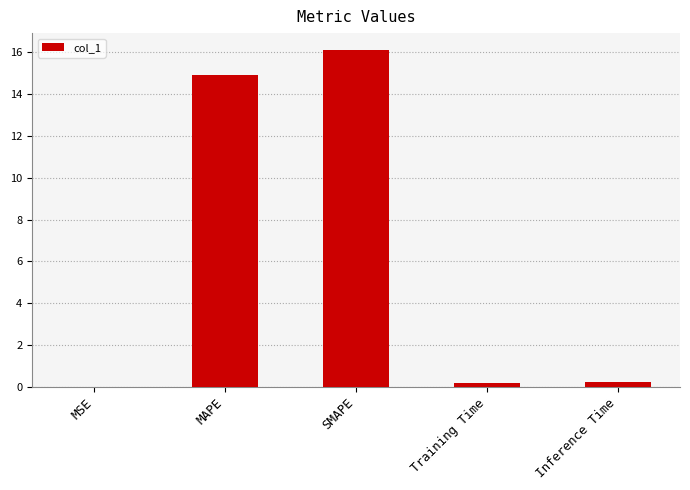

What is the greatest value displayed?

16.1